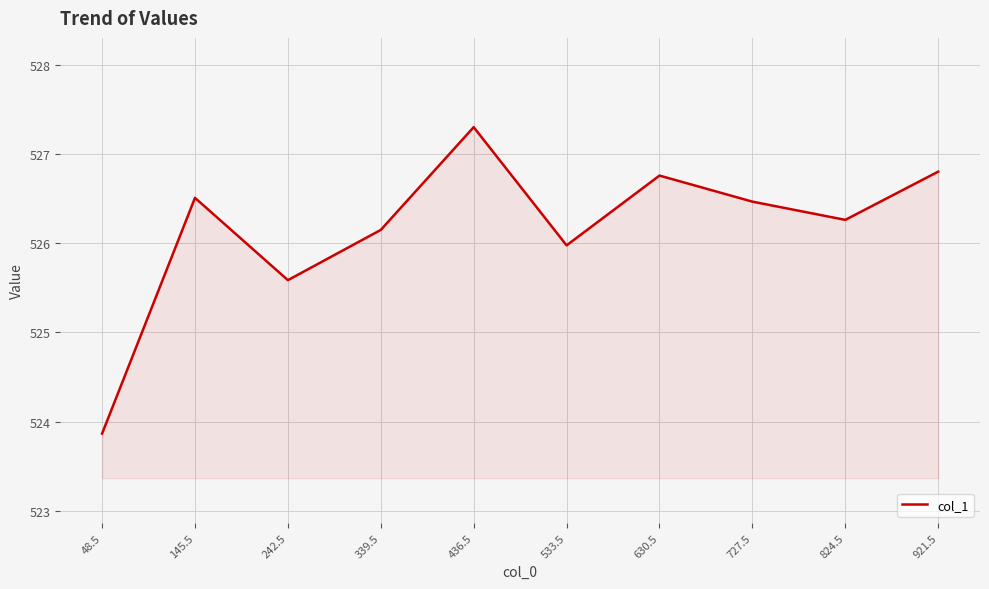

How many lines are shown in the chart?

1